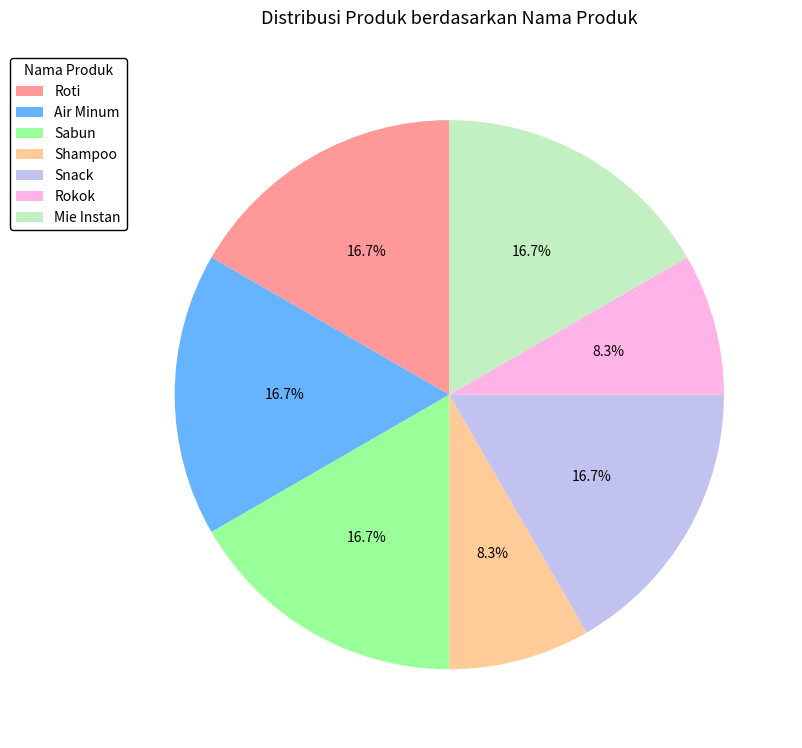

Combined, what portion of the pie is Shampoo and Air Minum?

25.0%